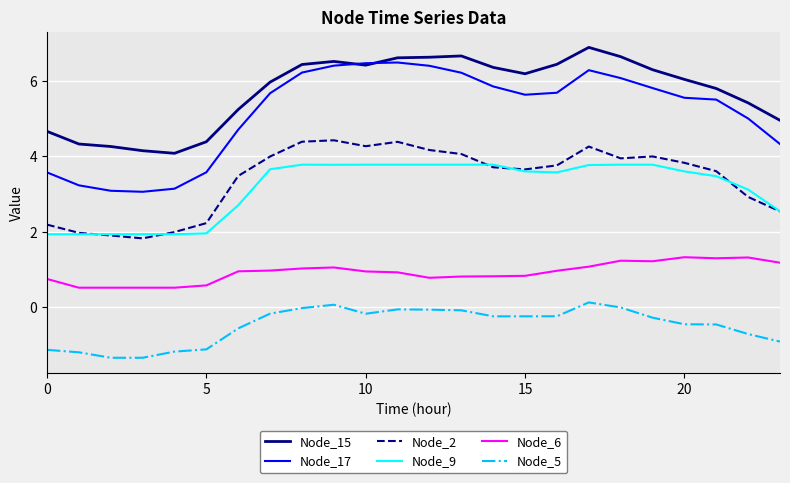

What is the smallest value displayed?

-1.3